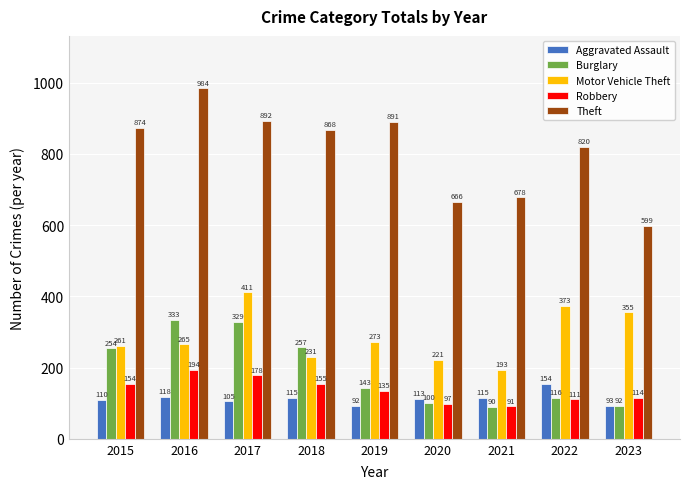

How many data points in Theft are less than 868?

4